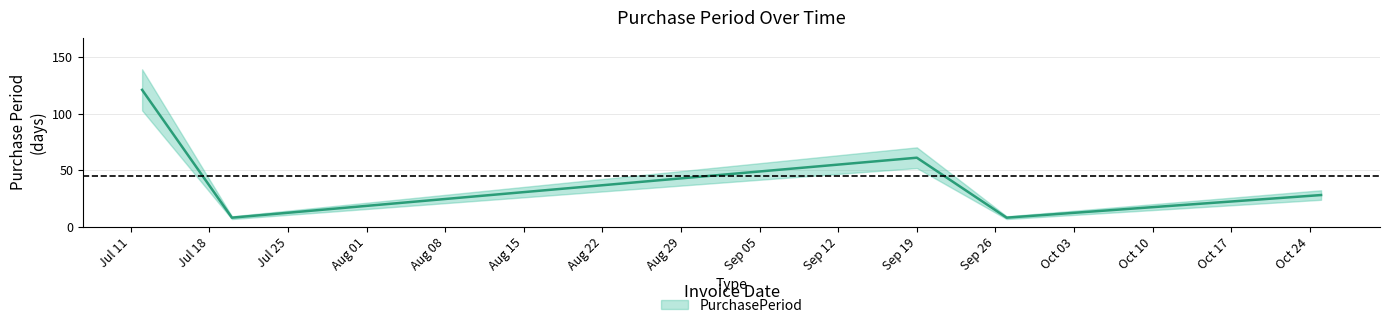

What is the difference between the maximum and second lowest values?

113